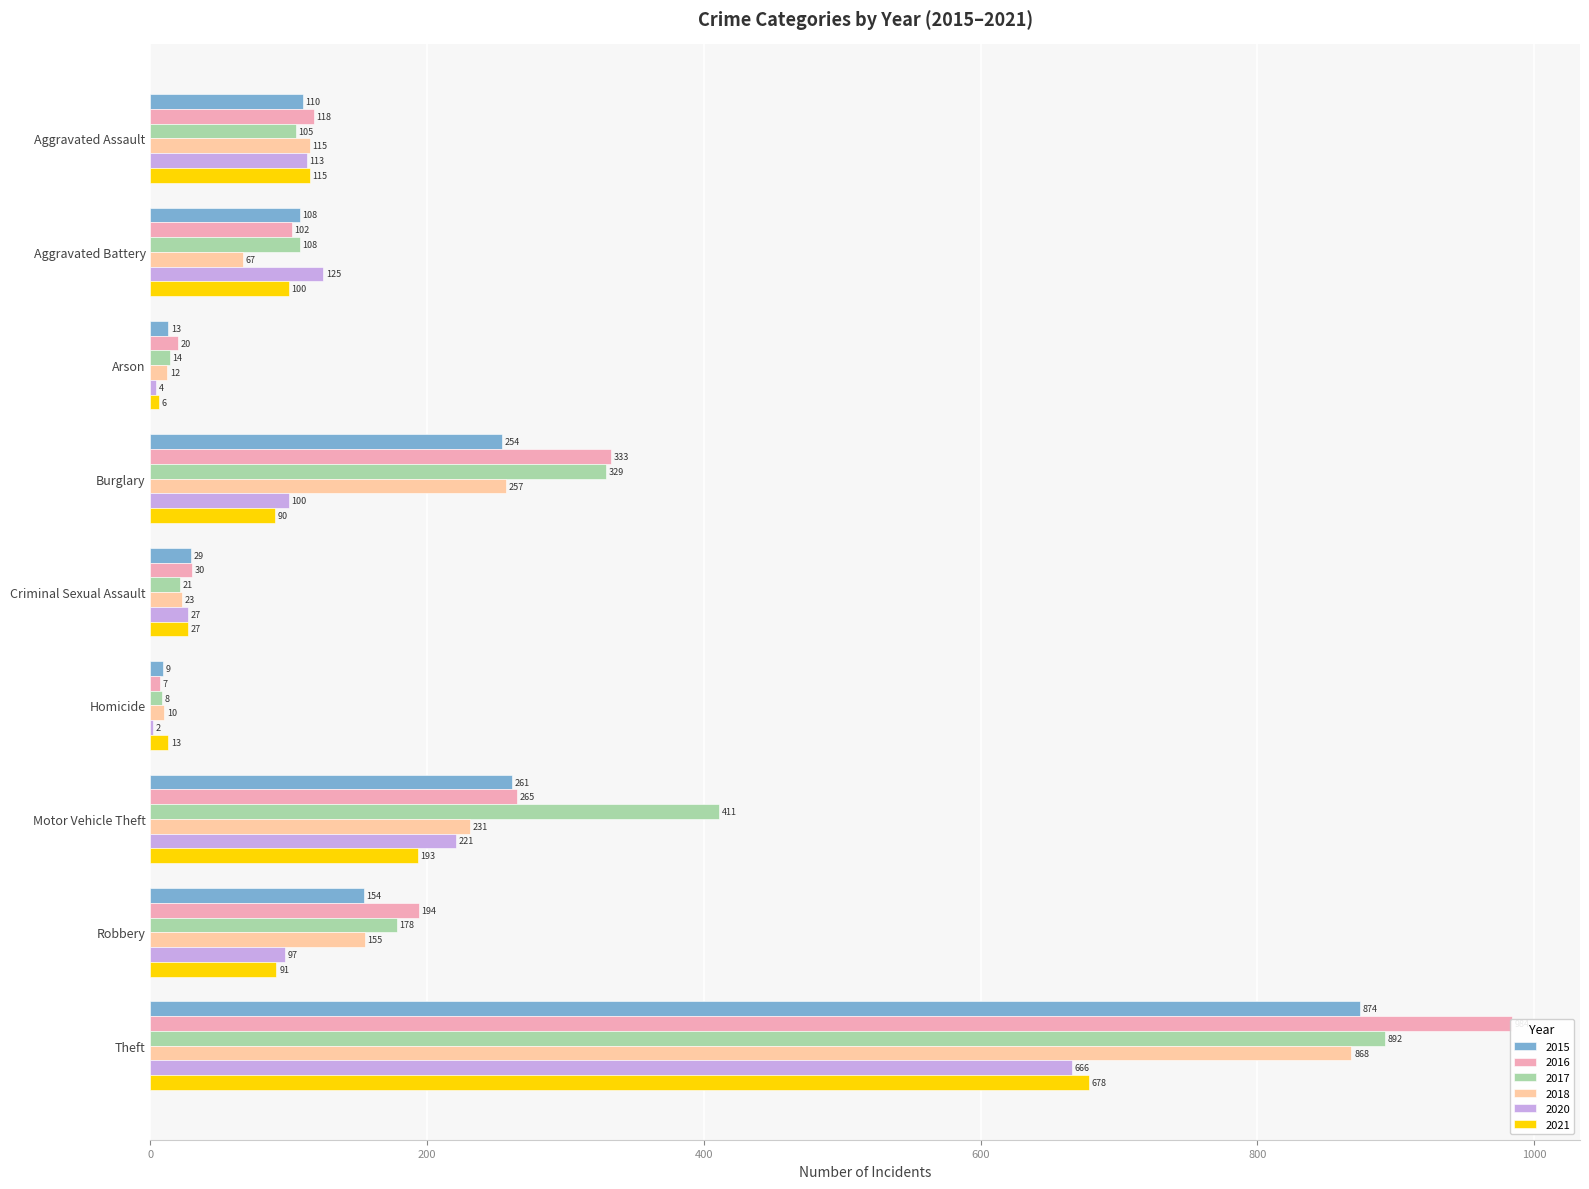

The value of 2018 at Motor Vehicle Theft is 231. True or false?

True